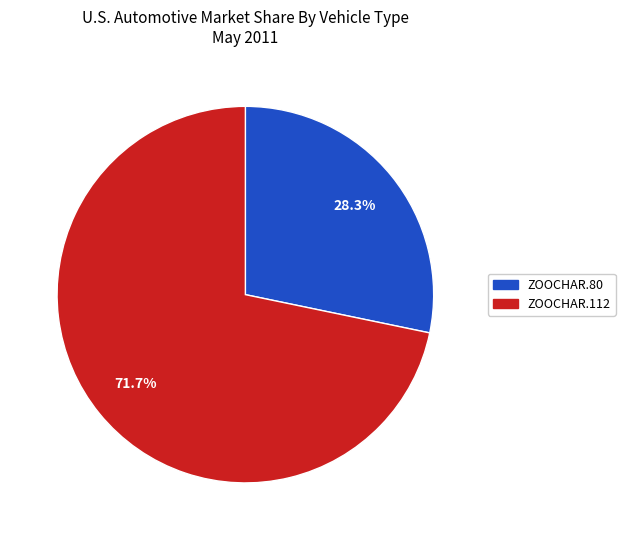

What percentage do ZOOCHAR.80 and ZOOCHAR.112 together represent?

100.0%